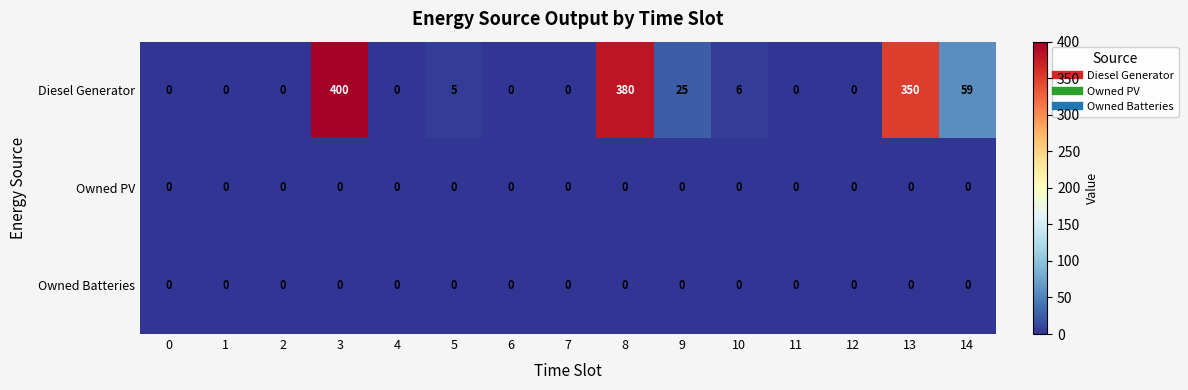

What is the spread (max minus min) of values at 9?

25